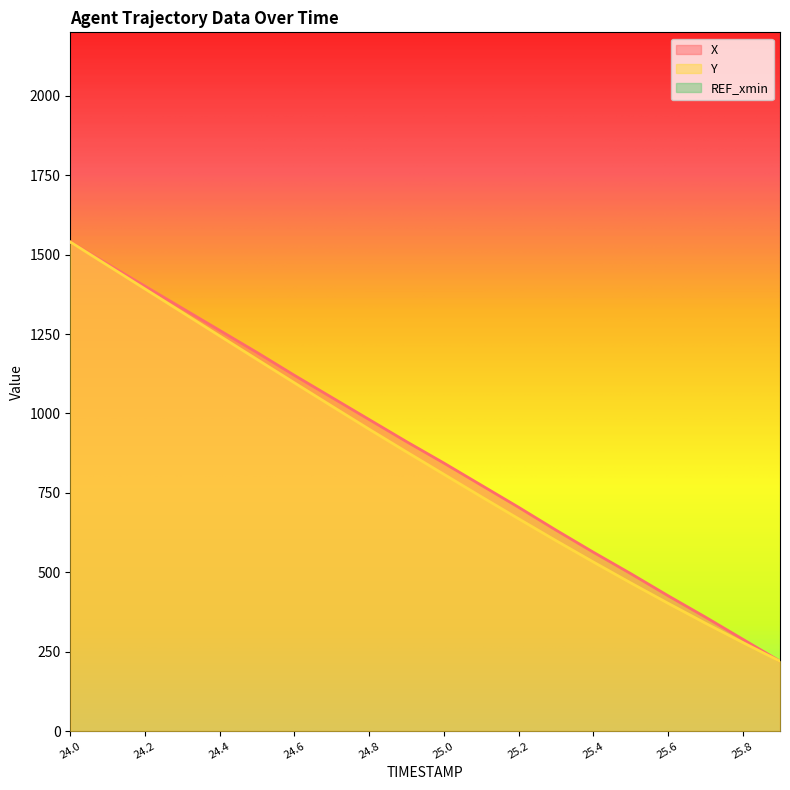

Reading left to right, list all the values displayed in this chart.

X: 24.0=1540.0	24.1=1470.4	24.2=1400.8	24.3=1331.2	24.4=1261.6	24.5=1192.0	24.6=1120.2	24.7=1050.6	24.8=981.0	24.9=911.4	25.0=844.1	25.1=774.5	25.2=704.9	25.3=633.1	25.4=563.5	25.5=496.1	25.6=426.5	25.7=359.2	25.8=289.6	25.9=220.0
Y: 24.0=1540.0	24.1=1466.2	24.2=1392.2	24.3=1318.3	24.4=1244.2	24.5=1170.2	24.6=1096.5	24.7=1023.3	24.8=950.5	24.9=879.2	25.0=808.6	25.1=738.2	25.2=668.7	25.3=599.9	25.4=532.6	25.5=466.9	25.6=402.6	25.7=340.0	25.8=279.2	25.9=220.0